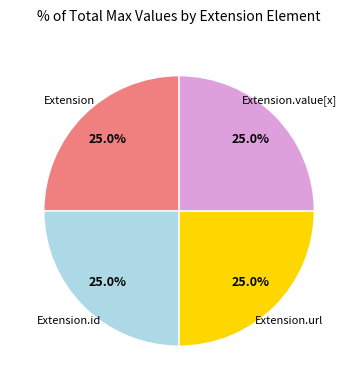

Does any single category account for the majority?

No